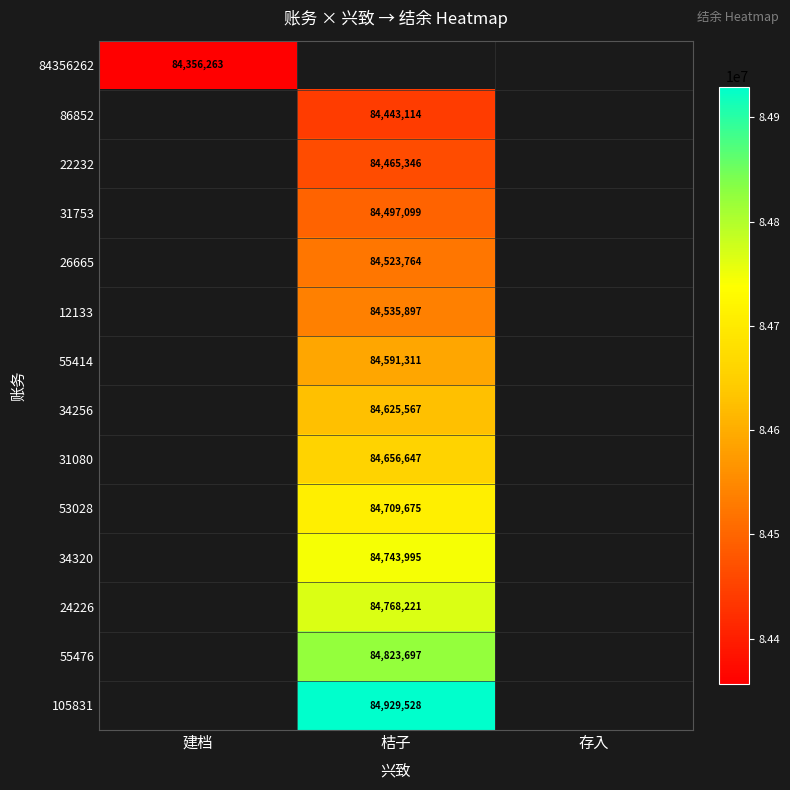

True or false: 31080 has a value of 84656647 at 桔子.

True